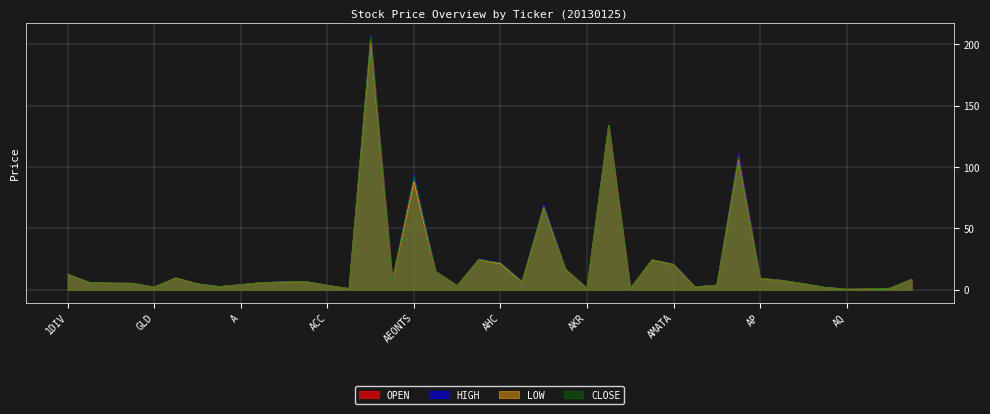

True or false: HIGH has a value of 149.7 at AEONTS.

False